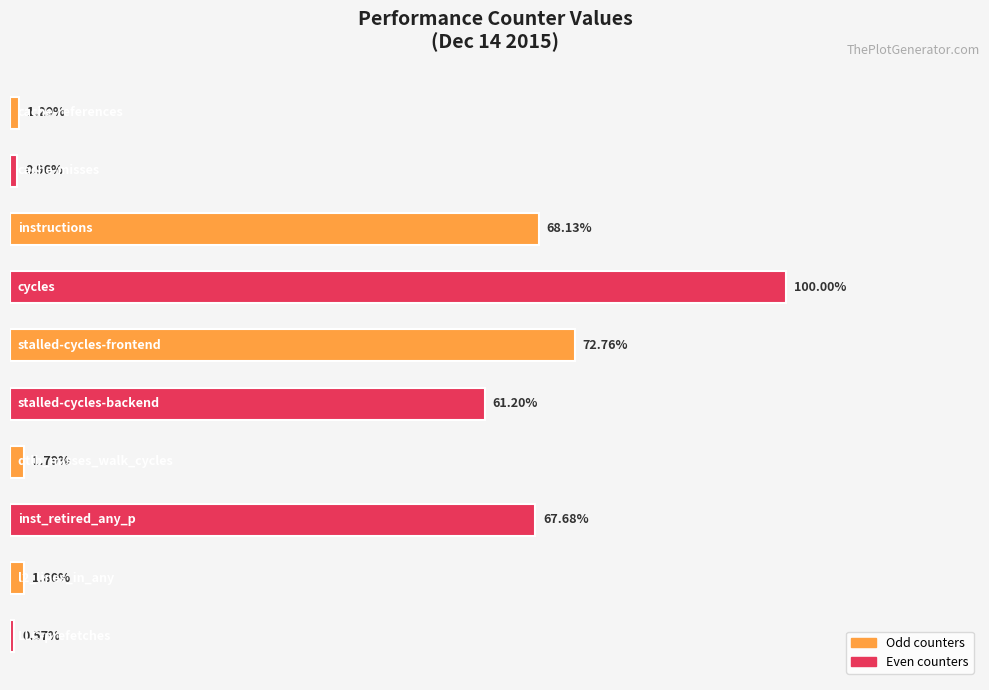

At which category does the chart reach its minimum across all series?

9